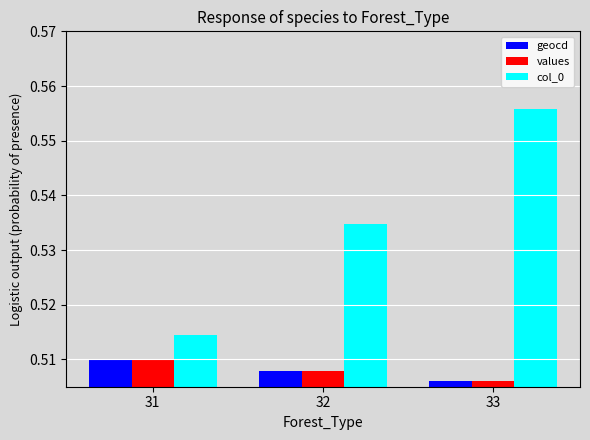

What is the sum of the geocd values at 33 and 32?

1.0